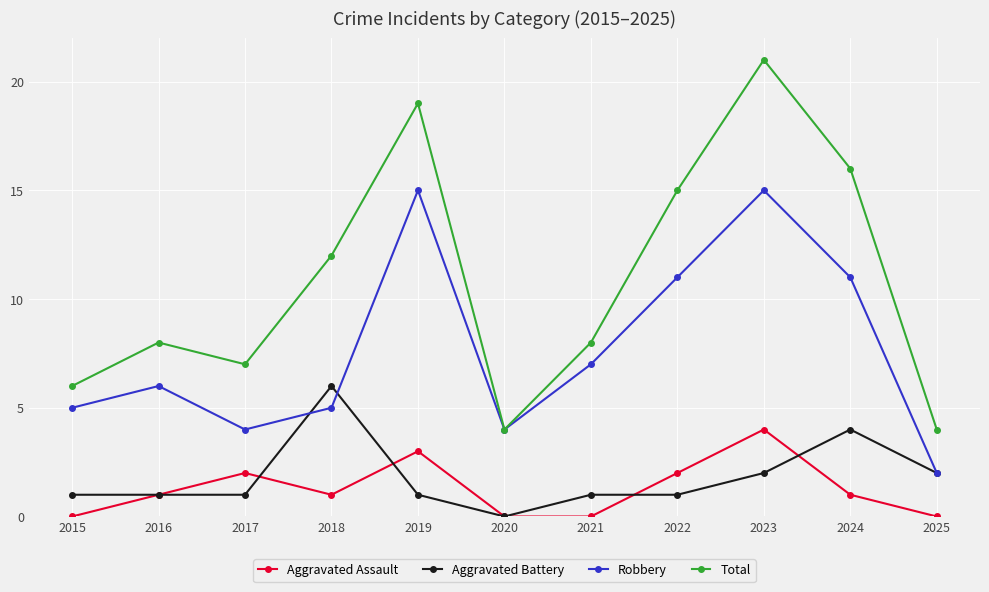

Where is the first local minimum for Aggravated Assault?

2018